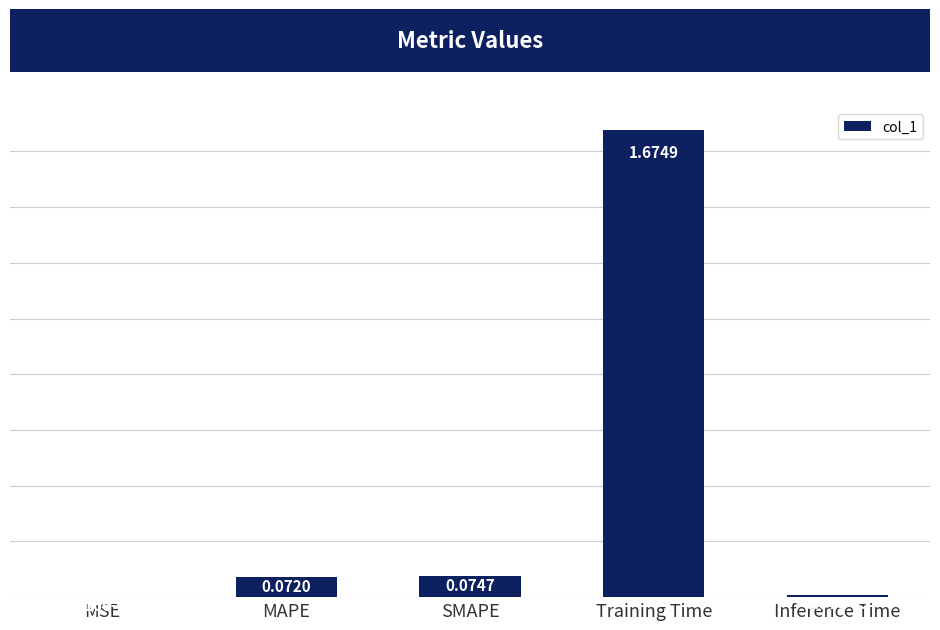

Which has a higher value, MAPE or MSE?

MAPE